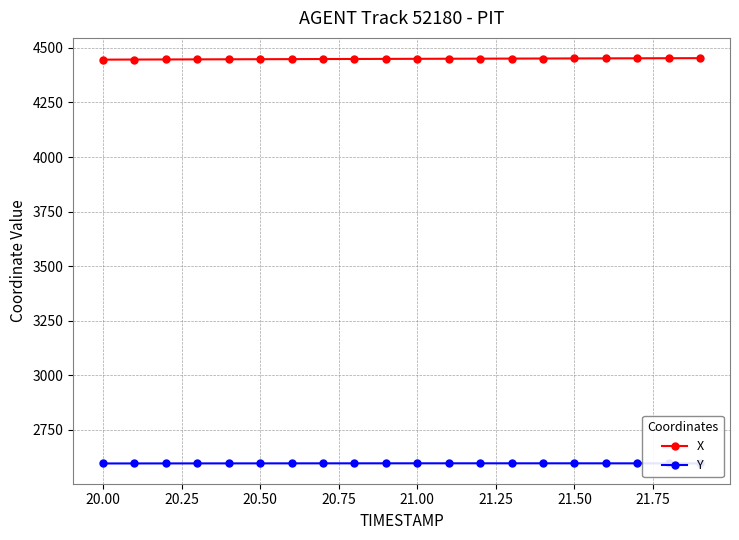

At how many categories does at least one series exceed 3330?

20